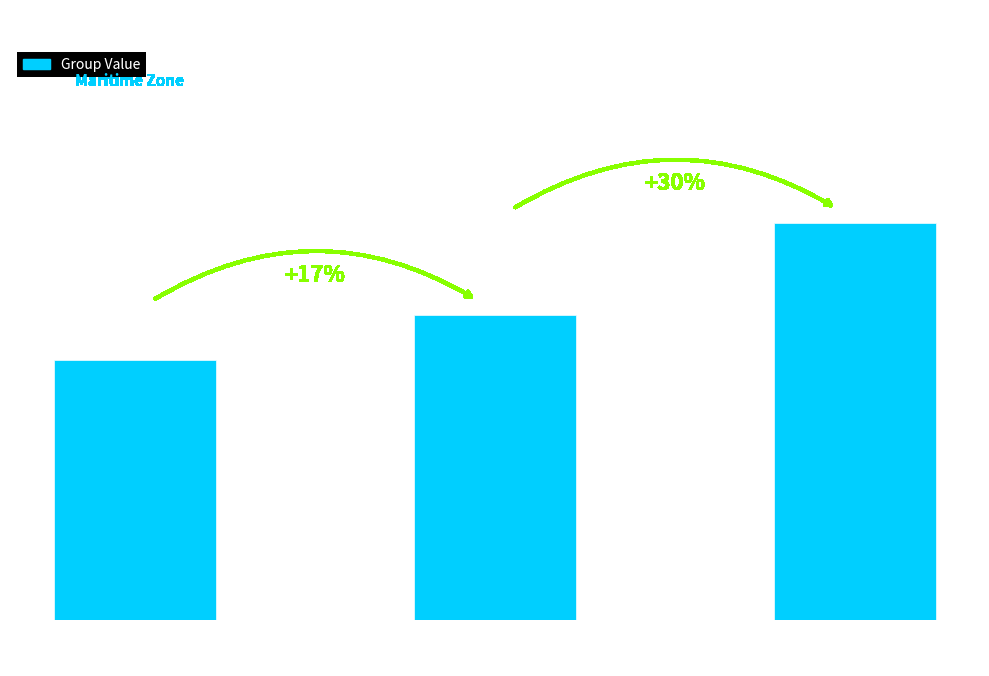

Reading left to right, what are all the values shown in this chart?

Low
Group=1412	Mid
Group=1657	High
Group=2153